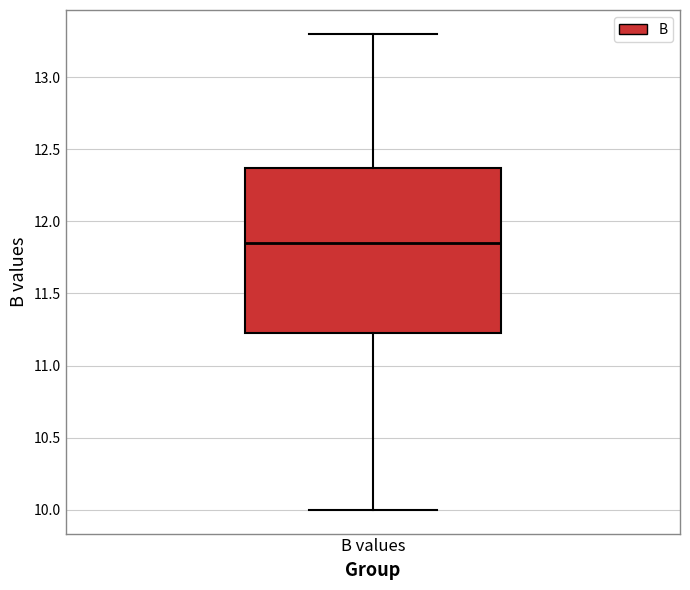

Transcribe this box plot: give where the median line is, the range the box spans, and where the two whiskers end, as read against the y-axis. The values are not printed on the chart, so give them approximately, as read against the axis.

median 11.85, box 11.25 to 12.35, whiskers 10.00 to 13.30